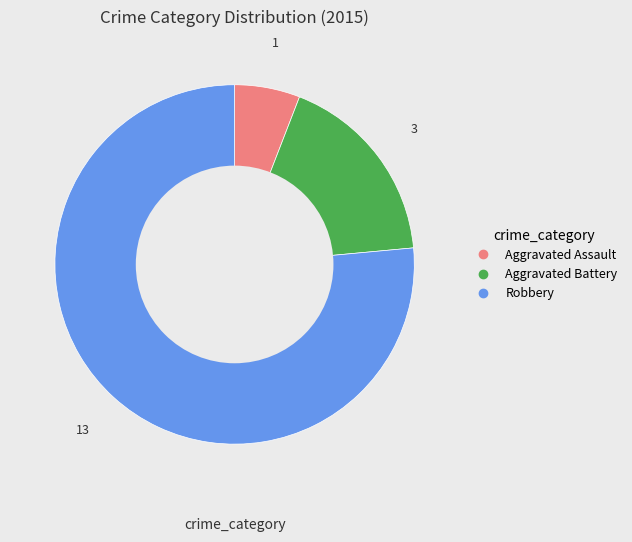

Do Aggravated Assault and Aggravated Battery together represent more than half of the pie?

No